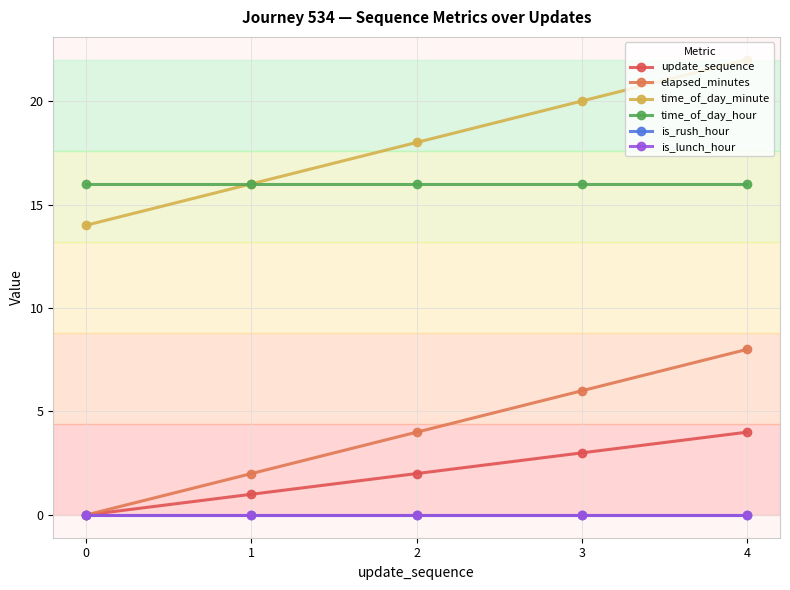

The elapsed_minutes series shows 3 at 4. True or false?

False